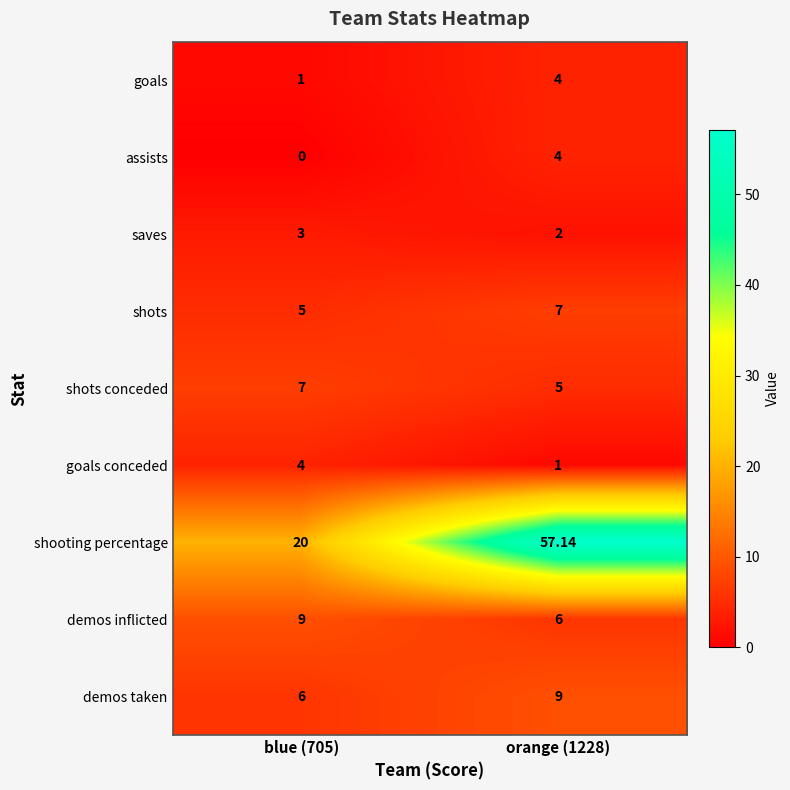

Which series has the largest range (max minus min)?

shooting percentage